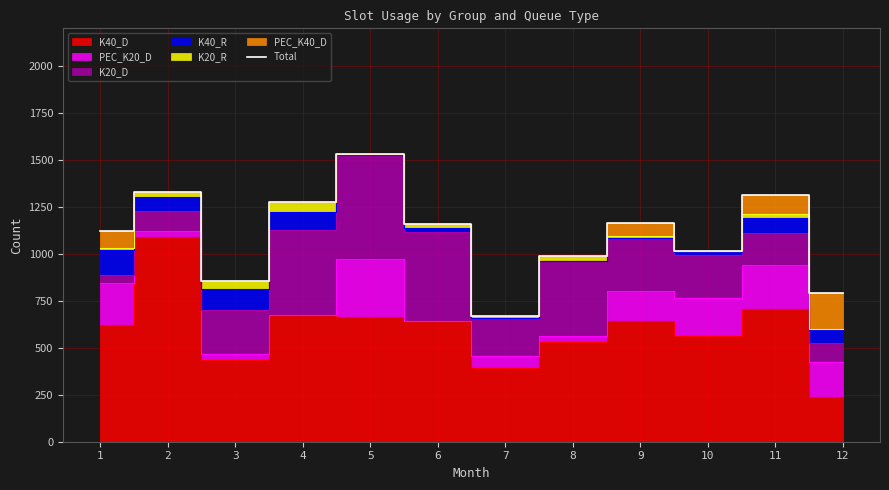

What is the ratio of the value at 3 to the value at 4?

0.7